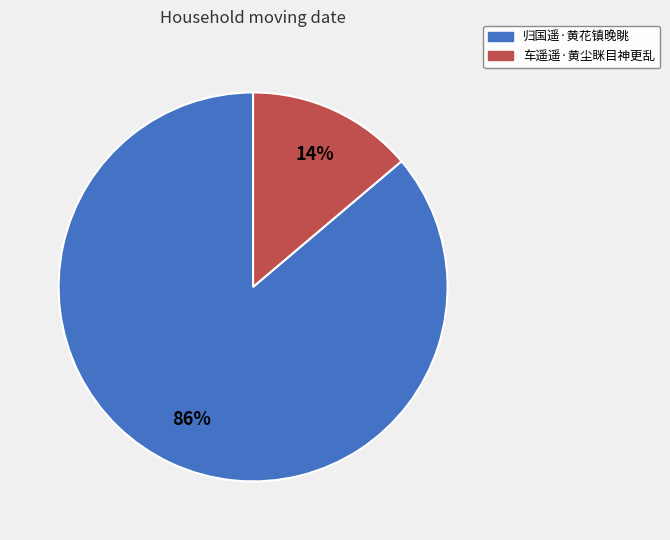

How many slices are in this pie chart?

2